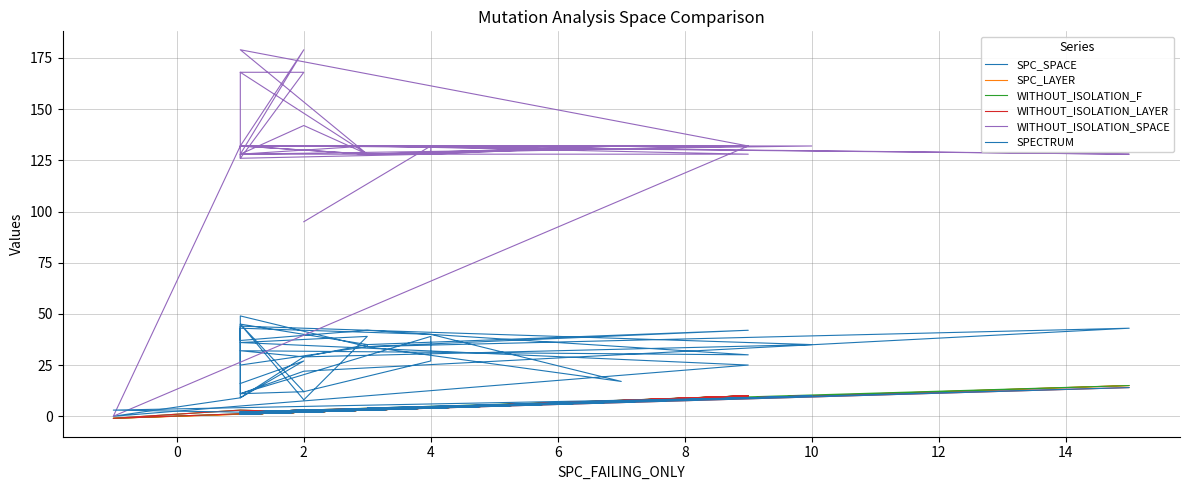

What are all the series names shown in the legend?

SPC_SPACE, SPC_LAYER, WITHOUT_ISOLATION_F, WITHOUT_ISOLATION_LAYER, WITHOUT_ISOLATION_SPACE, SPECTRUM